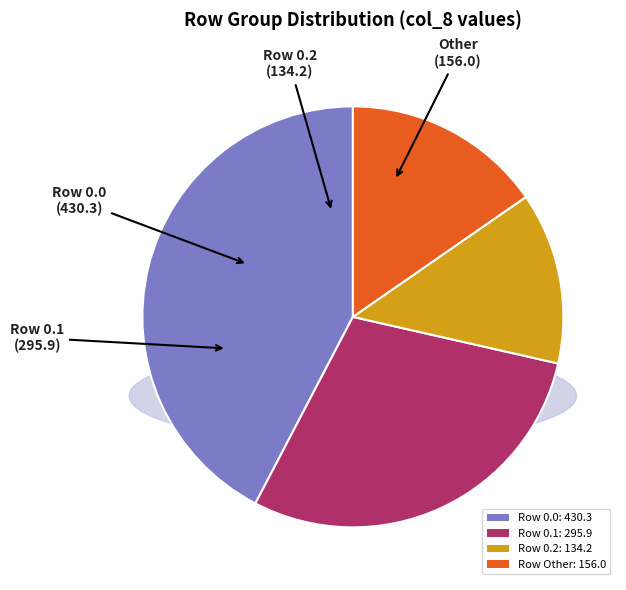

Which has a higher value, Other or 0.1?

0.1